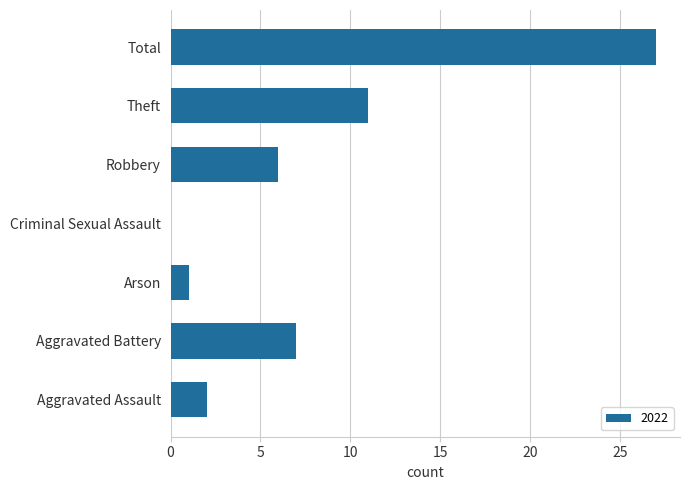

At which label is the value closest to 13?

Theft